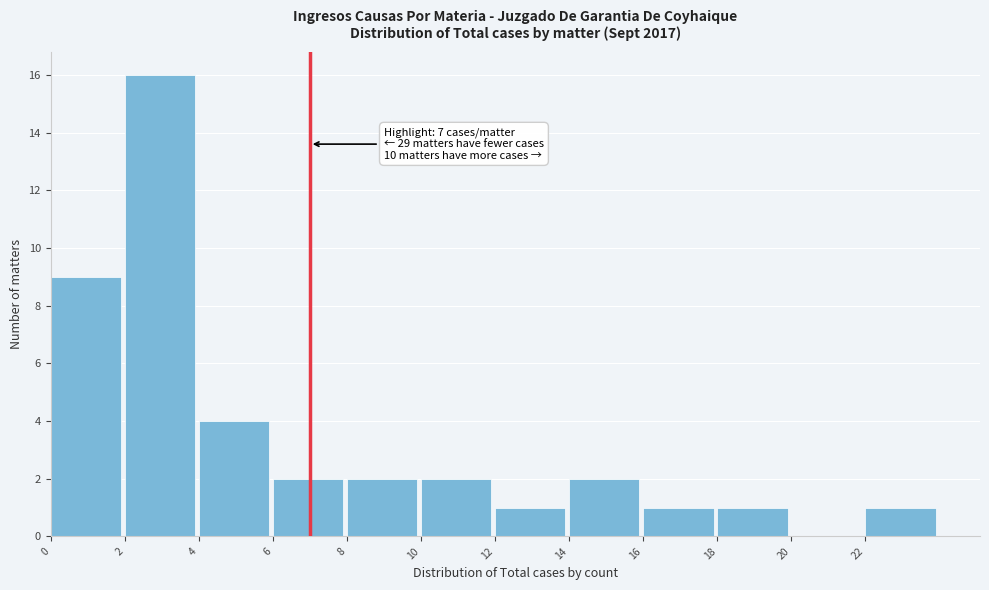

Over which range of the x-axis is the bar tallest?

2 to 4